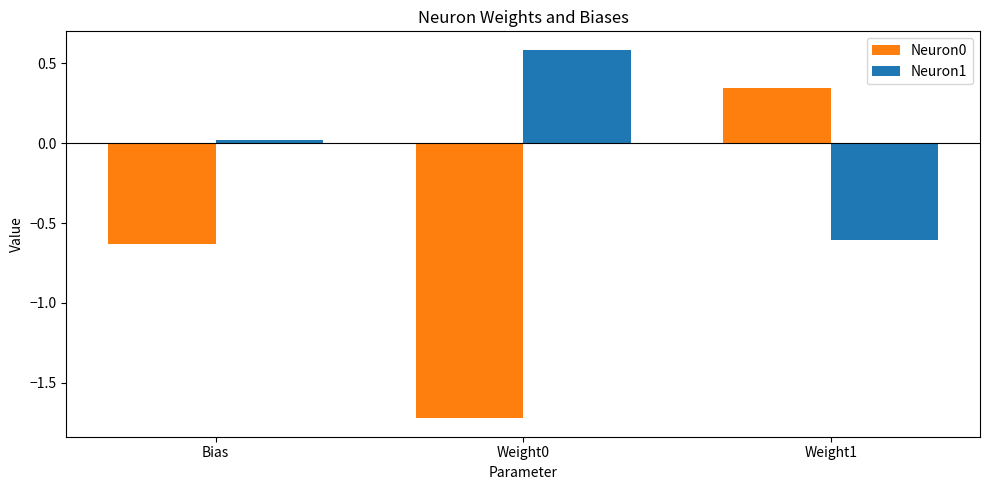

What is the highest value of the Neuron1 series?

0.6